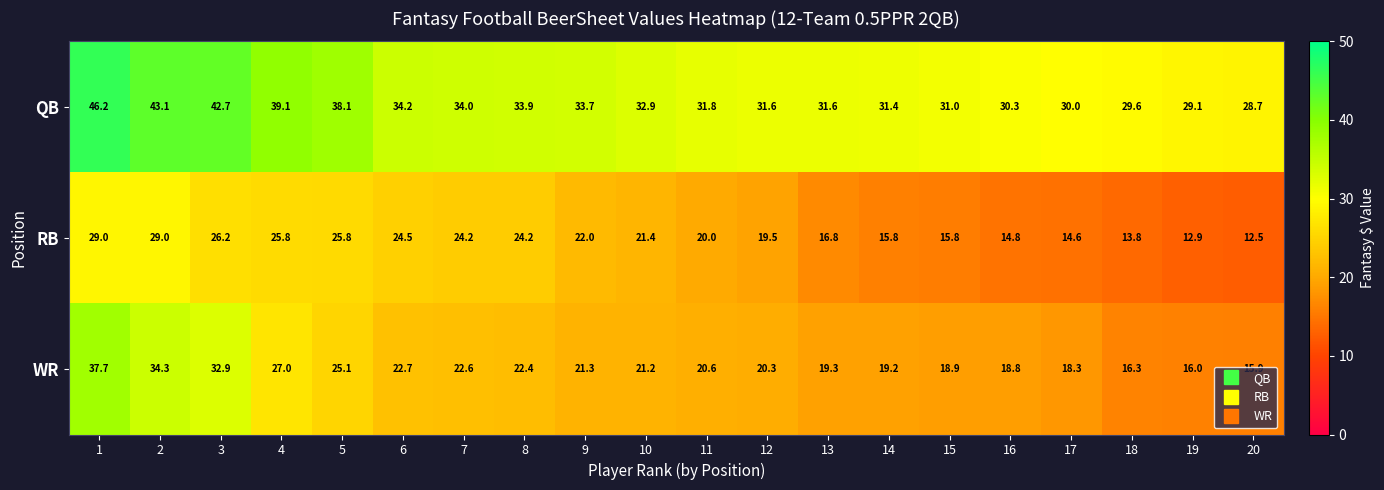

How many categories are shown in the chart?

20